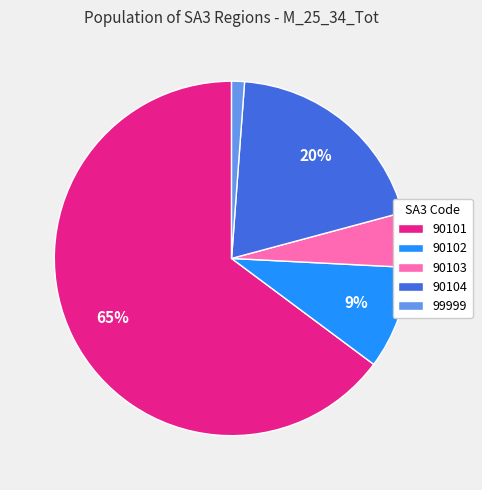

Is there a majority slice in this chart?

Yes